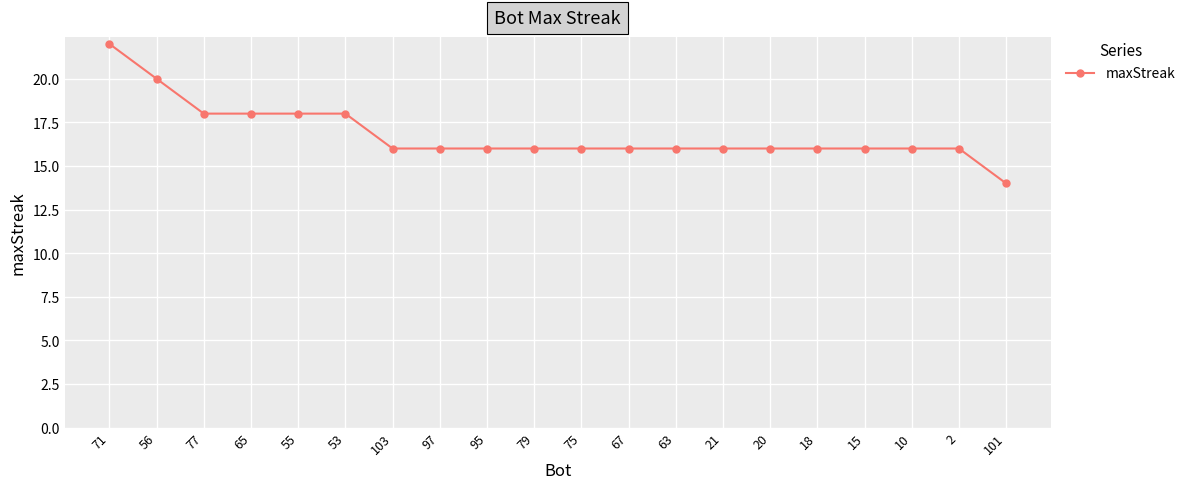

Which has a higher value, 65 or 21?

65